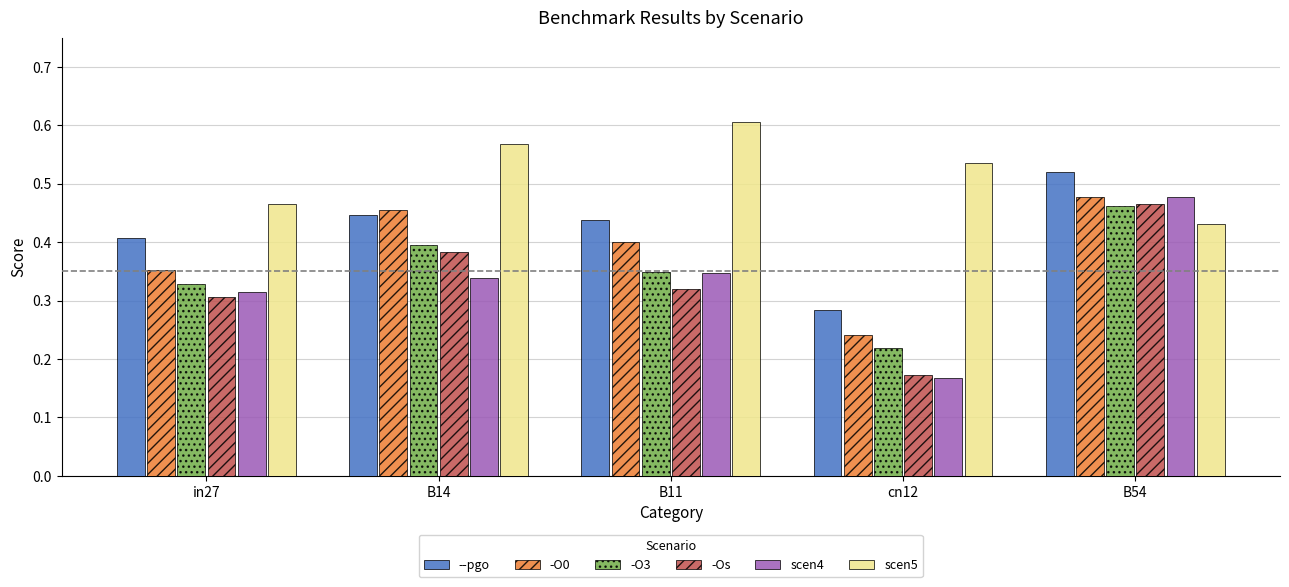

The -O3 series shows 0.3 at cn12. True or false?

False